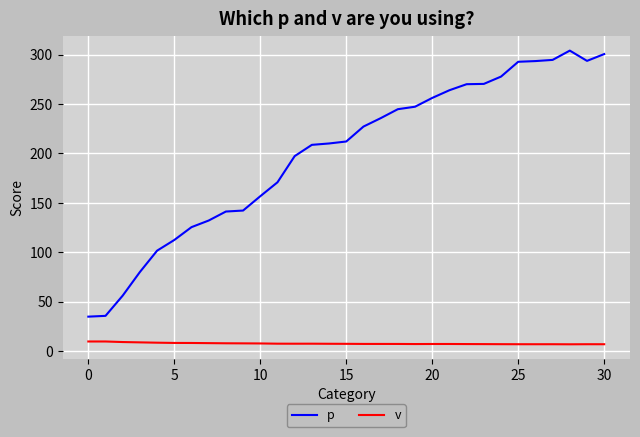

How many lines are shown in the chart?

2